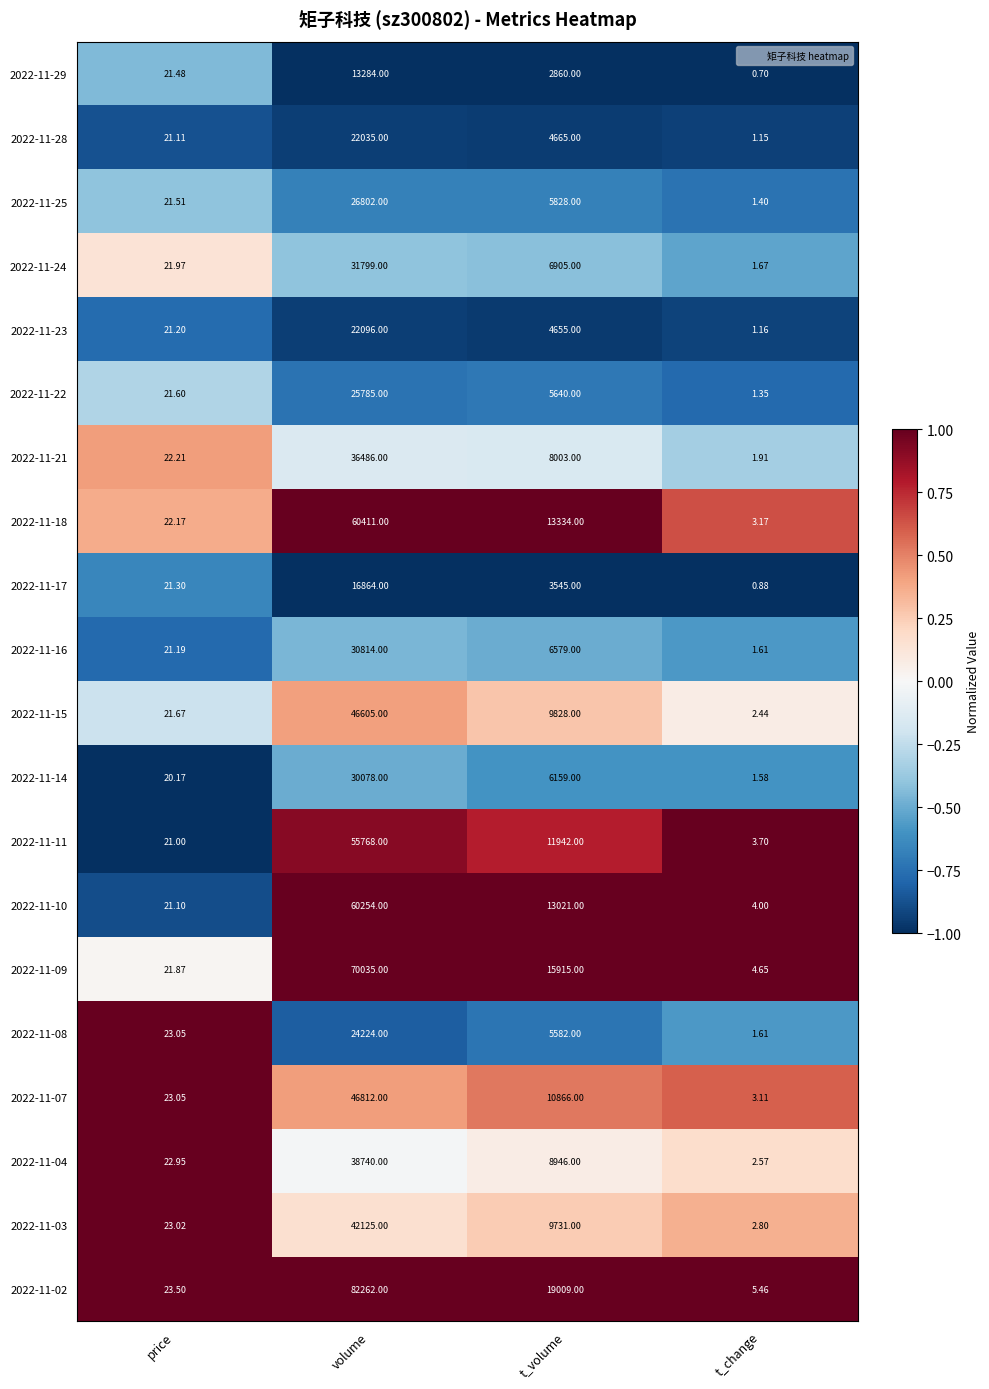

Which series has the largest total across all categories?

2022-11-02